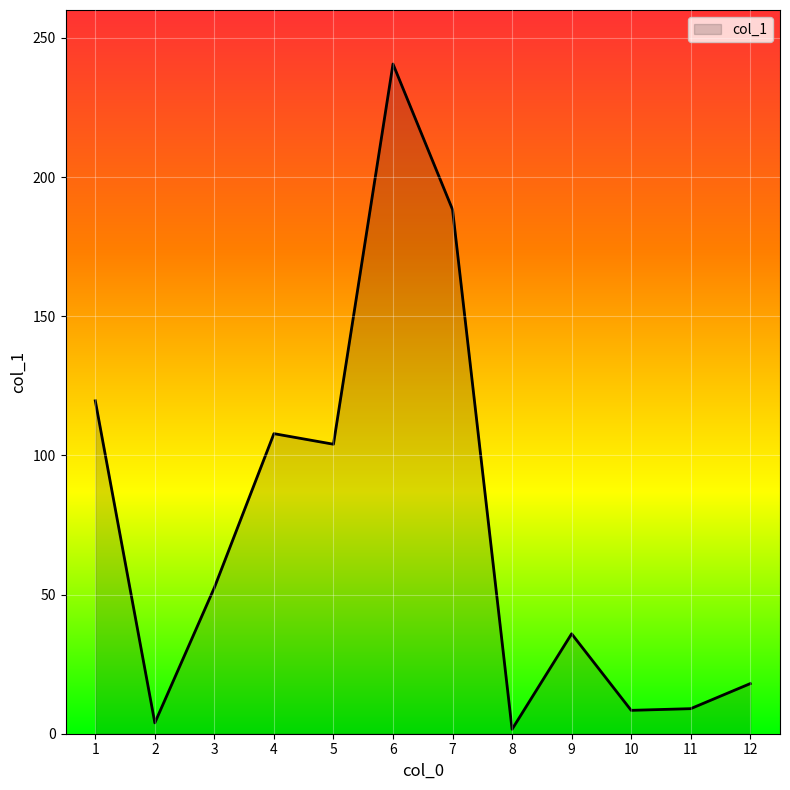

What is the change in value from 1 to 9?

-83.7